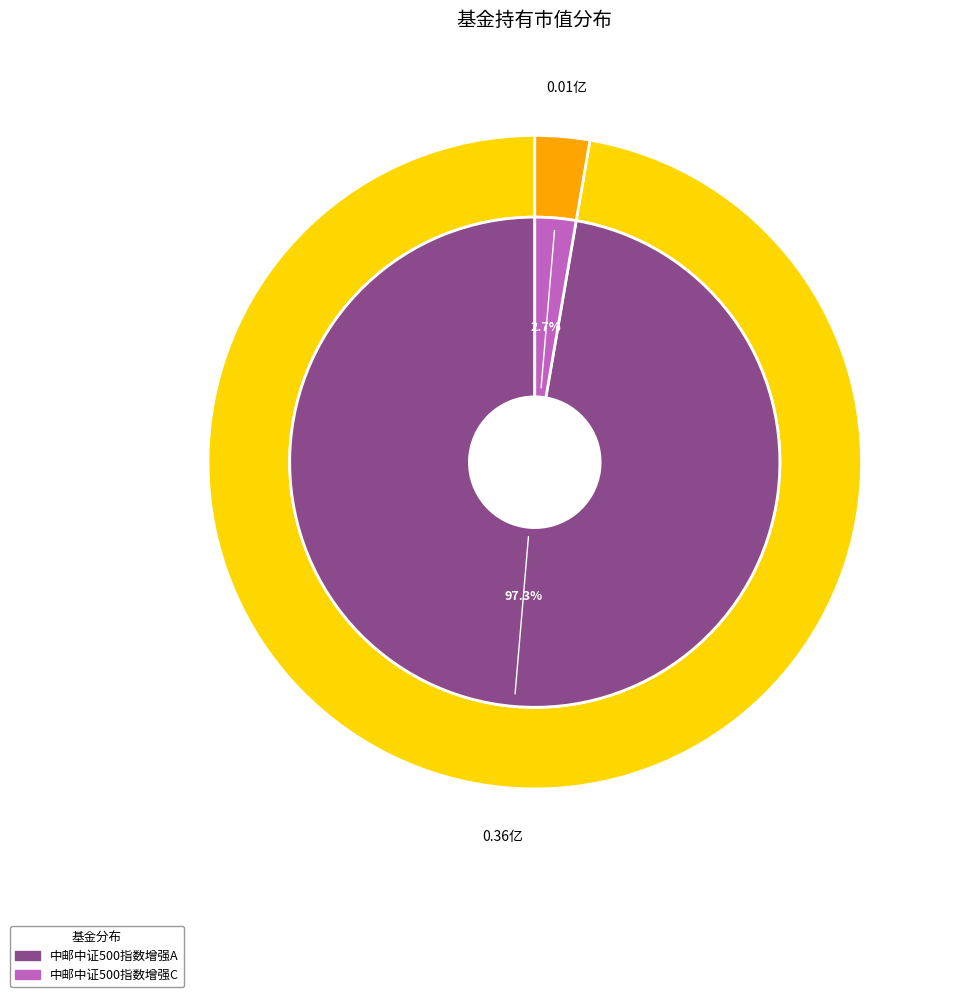

Combined, do 中邮中证500指数增强C and 中邮中证500指数增强A account for over 50%?

Yes